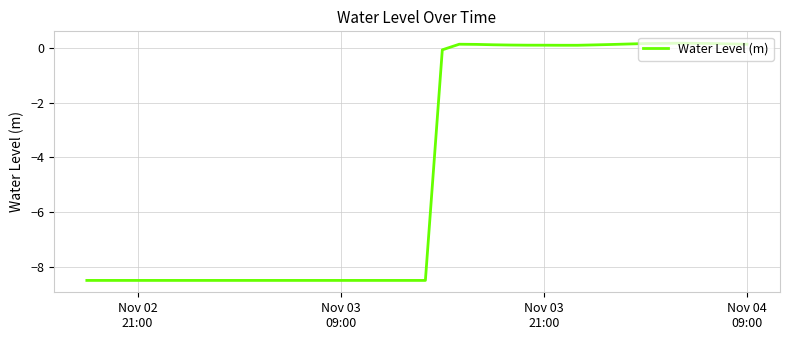

What is the smallest value displayed?

-8.5